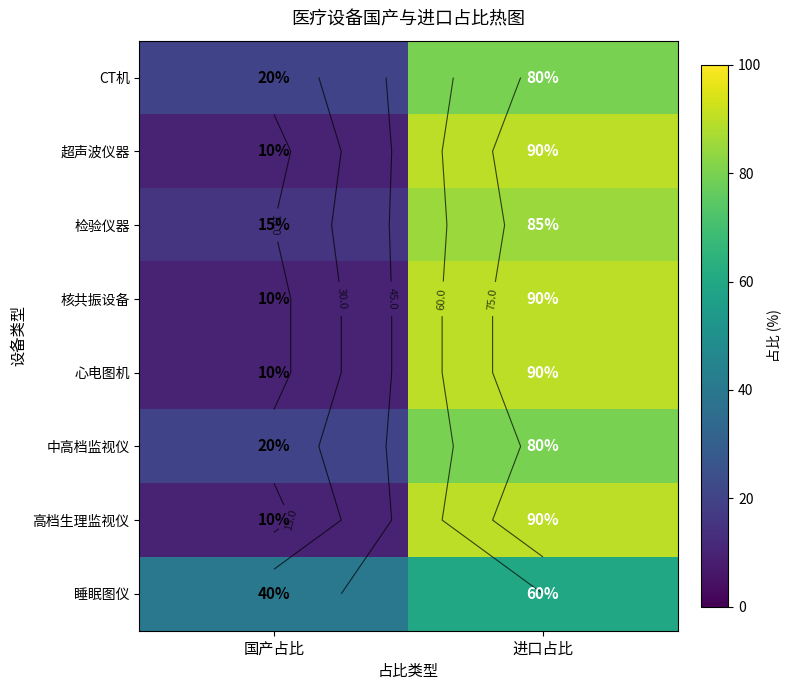

What is the difference between the maximum and minimum values in the 睡眠图仪 series?

20